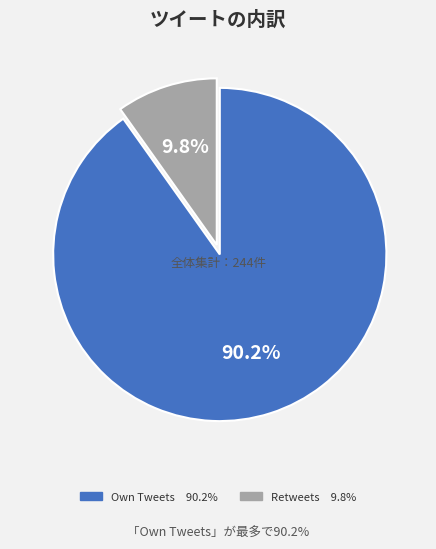

Is there a majority slice in this chart?

Yes